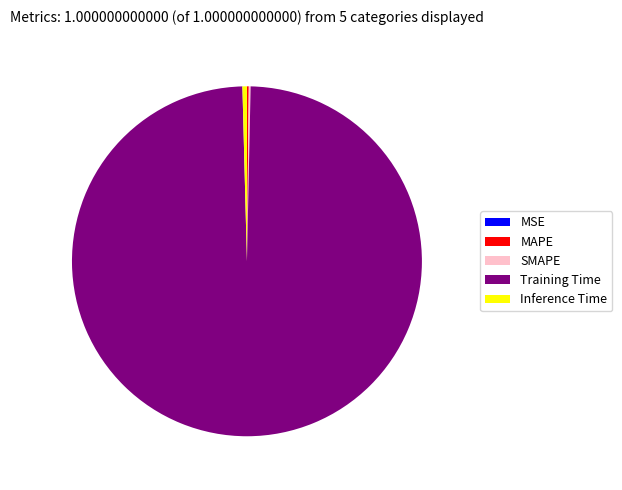

Is there any slice that represents more than half of the pie?

Yes